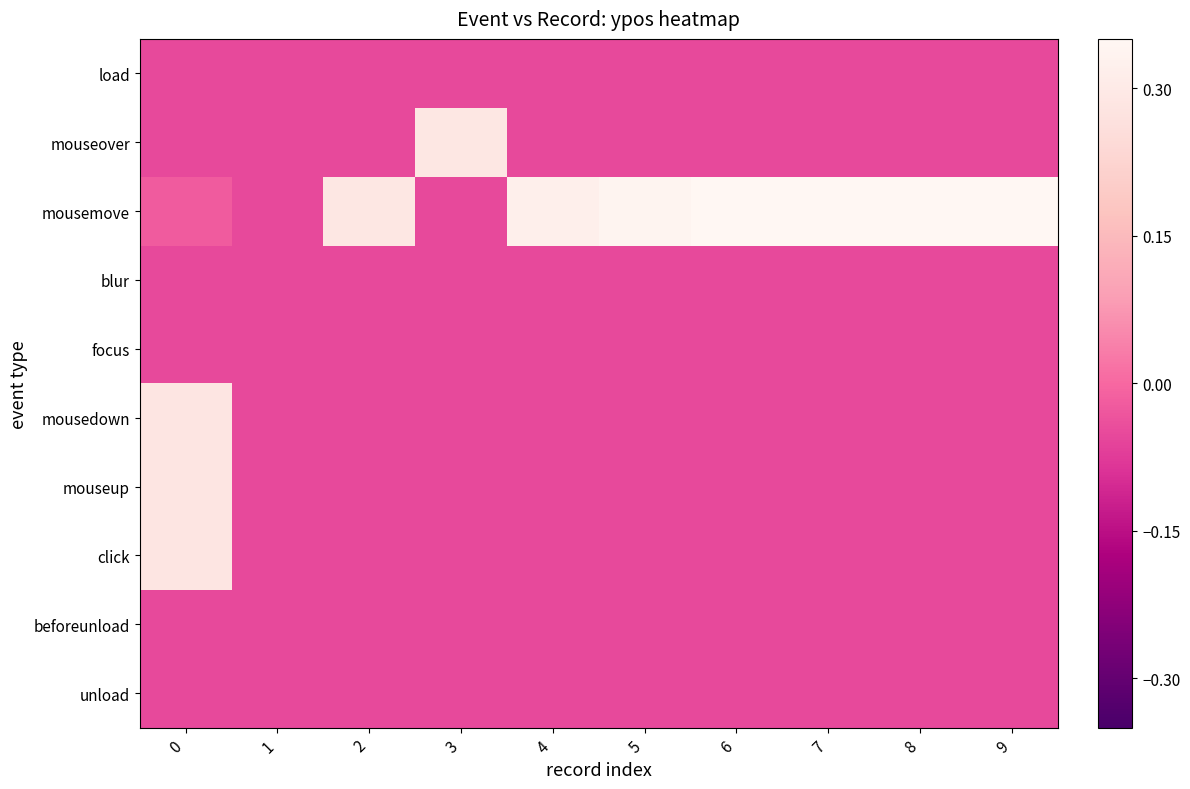

What is the smallest value displayed?

-0.1